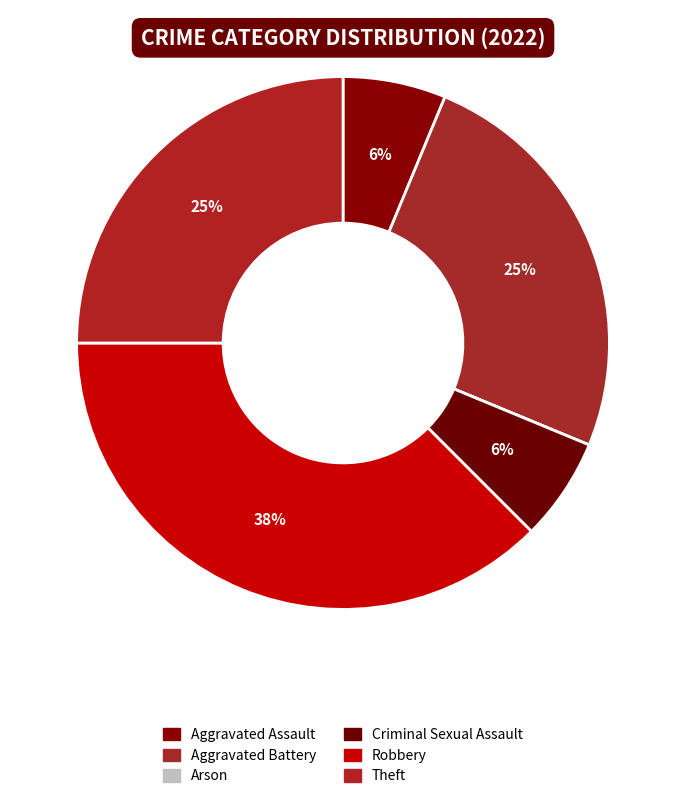

Rank the categories by value from lowest to highest.

Arson, Aggravated Assault, Criminal Sexual Assault, Aggravated Battery, Theft, Robbery